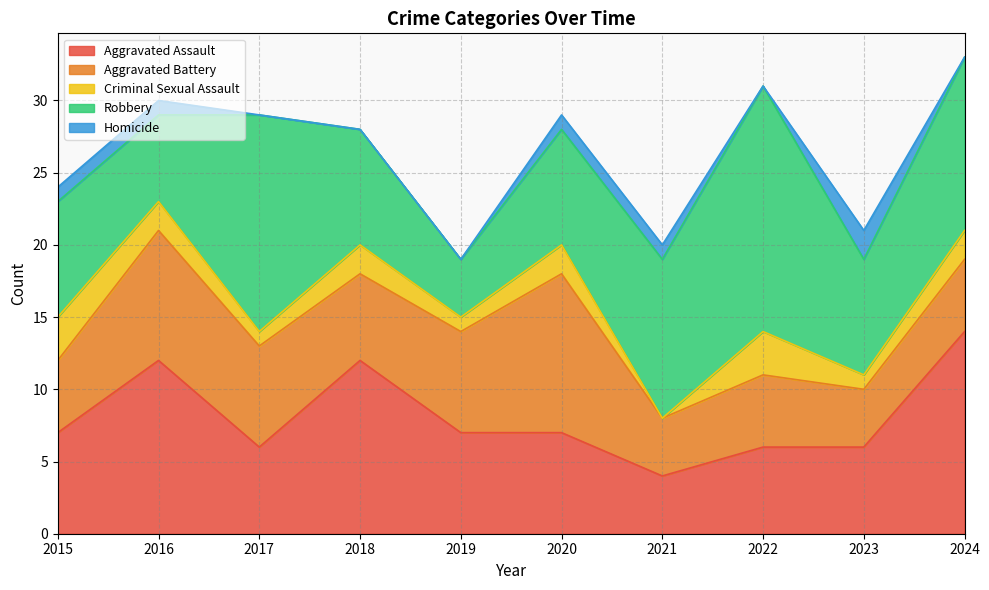

Does the chart have visible grid lines?

Yes